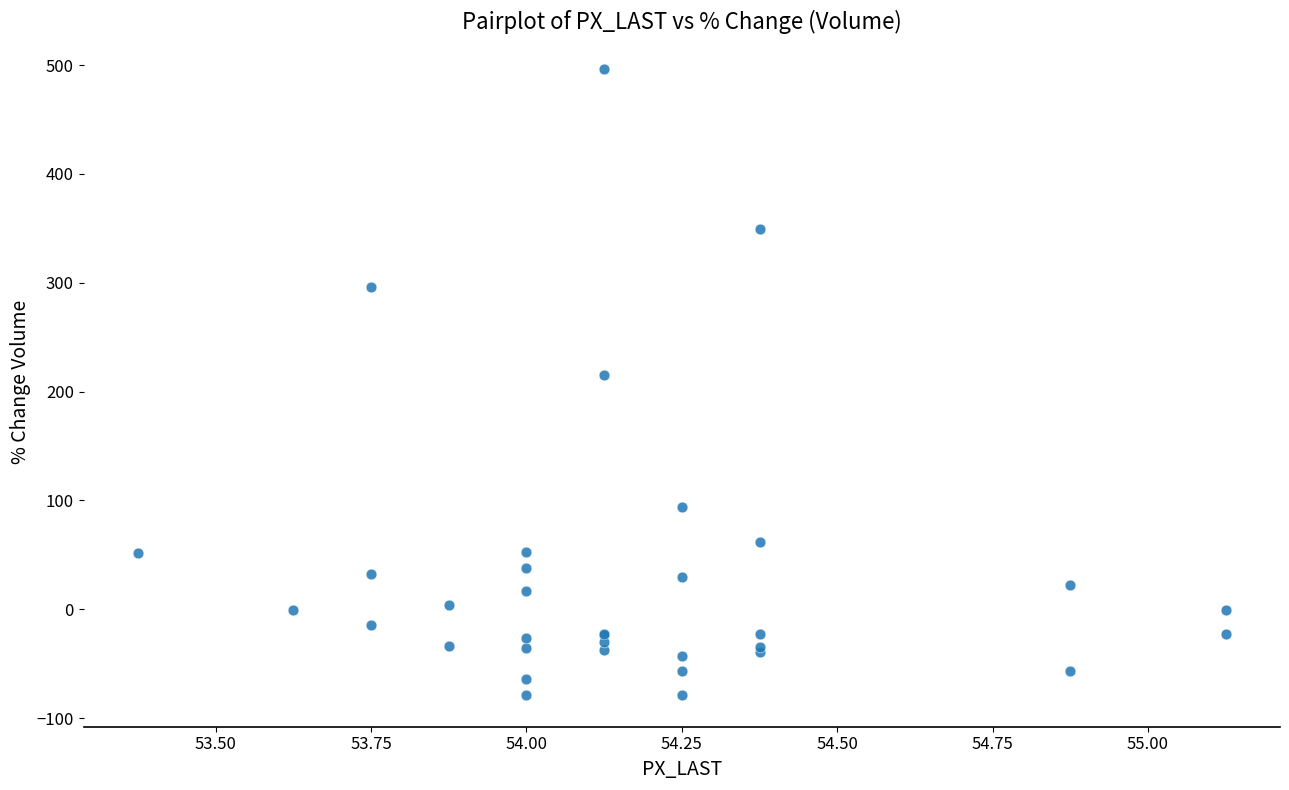

What Y value in the scatter plot is closest to 208?

215.2